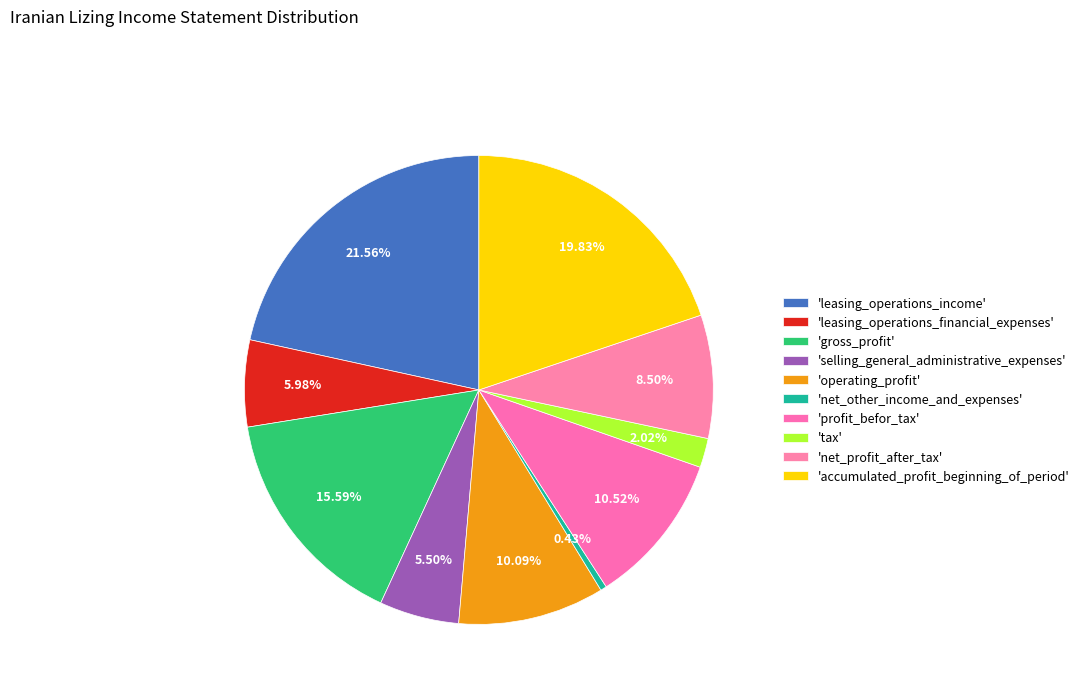

To the nearest percent, what is the average slice percentage?

10%